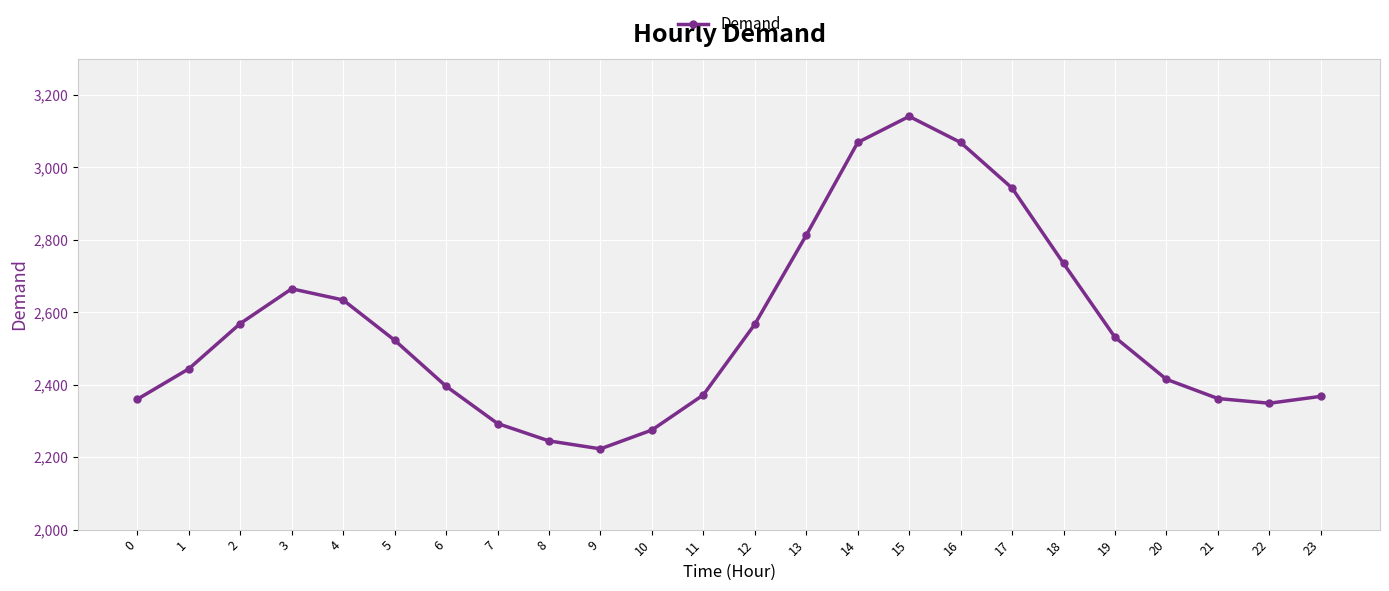

Is it true that the value at 1 is 2444?

True